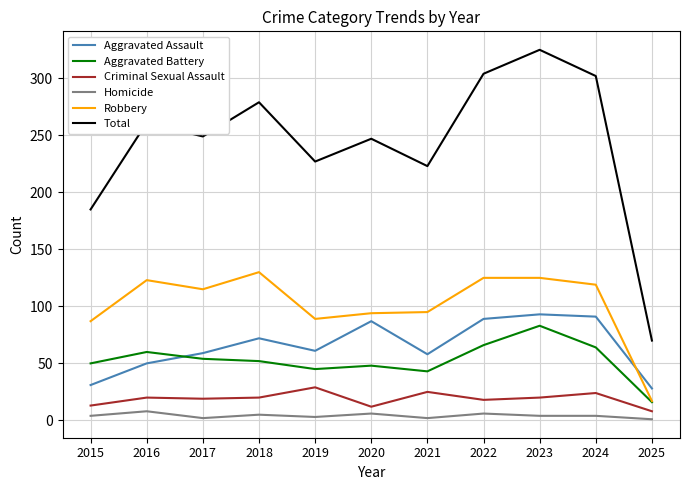

What is the difference between the highest and lowest values at 2021?

221